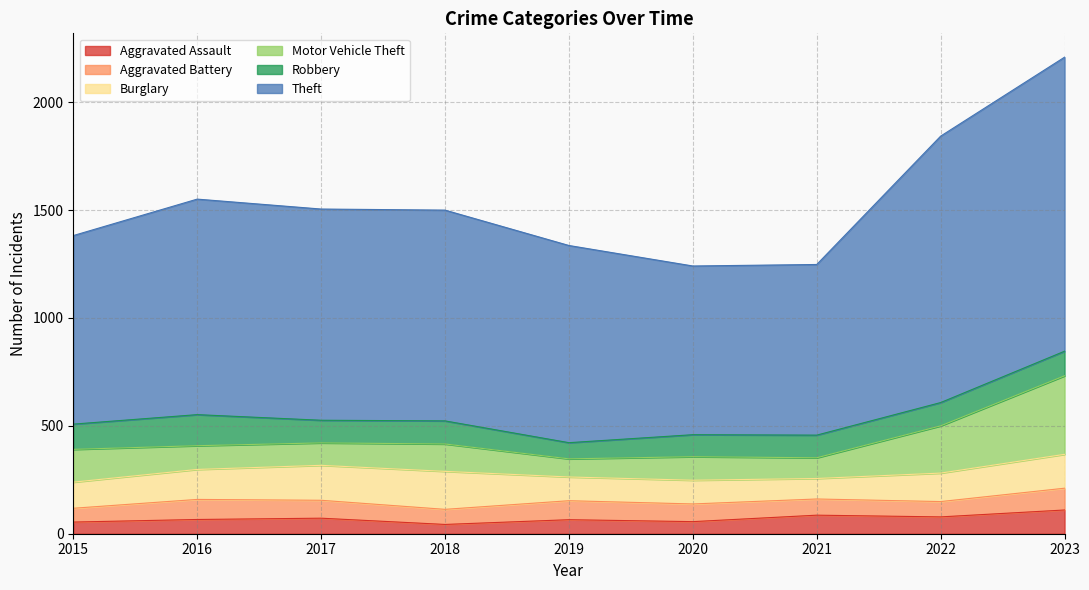

In Robbery, how many points are higher than both neighbors (excluding endpoints)?

2